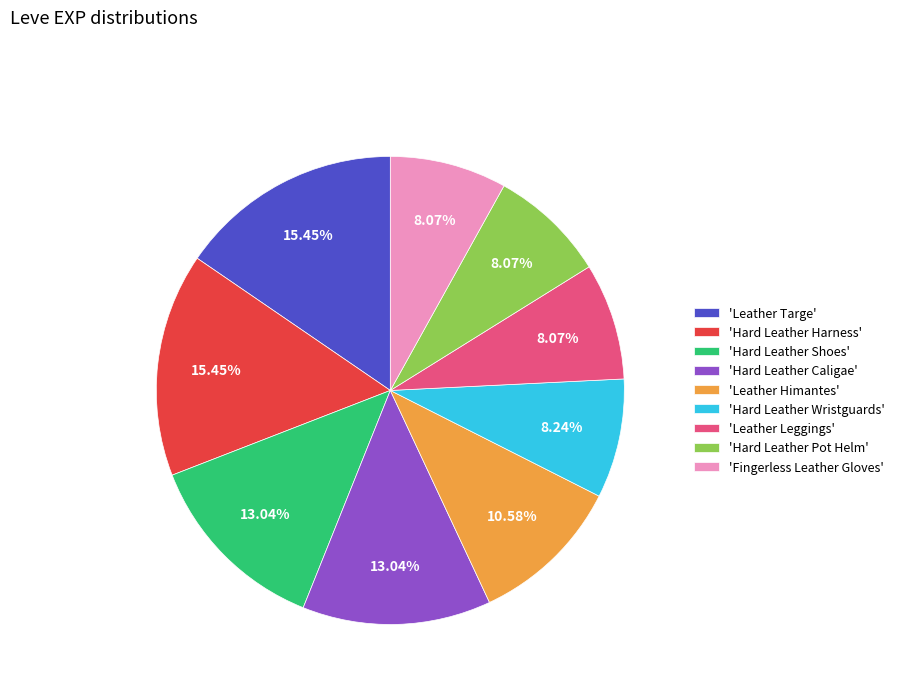

Do 'Fingerless Leather Gloves' and 'Hard Leather Harness' together represent more than half of the pie?

No